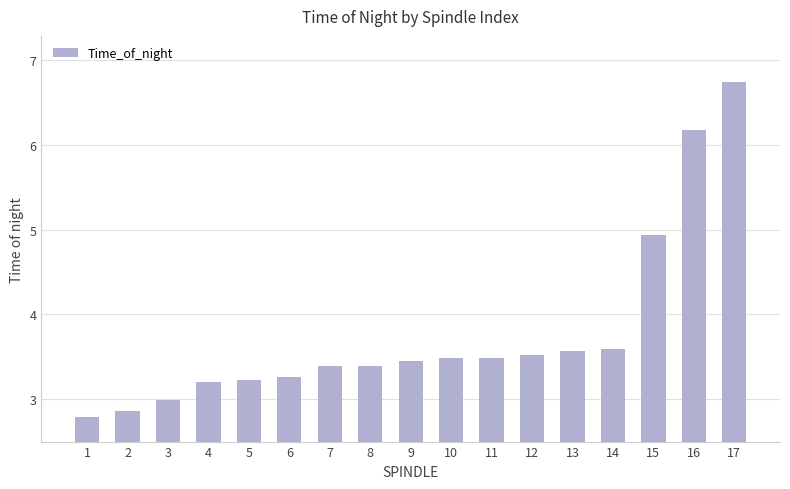

The value at 7 is 1.5. True or false?

False